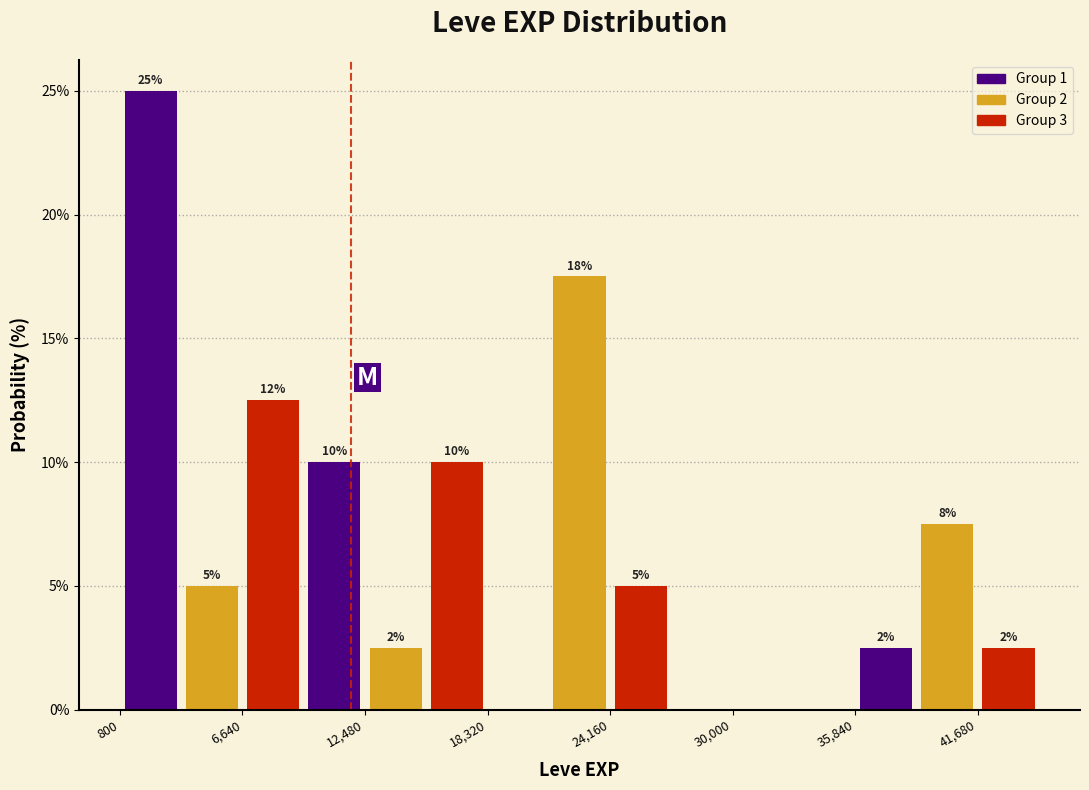

Read against the x-axis, roughly where is the centre of the tallest bar?

2000